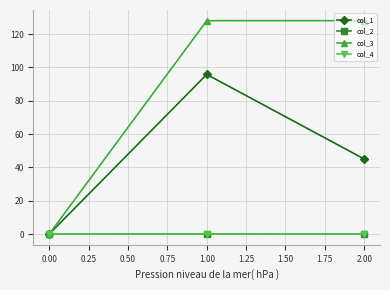

Which series has the widest spread of values?

col_3